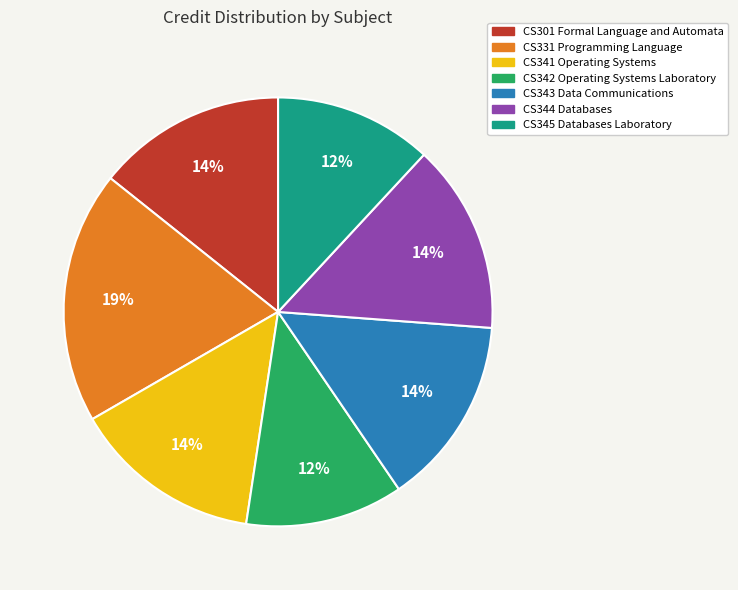

How many slices are in this pie chart?

7